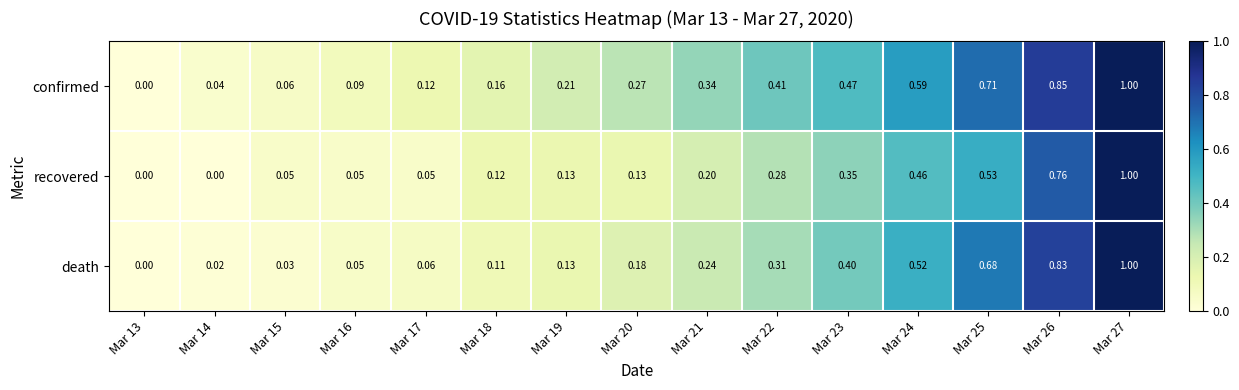

Is the value of confirmed at Mar 22 greater than the value of recovered at Mar 14?

Yes